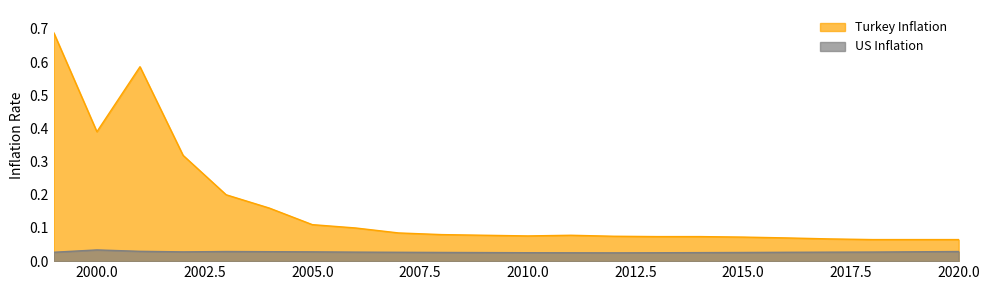

True or false: Turkey Inflation has more than 2 points higher than both neighbors.

False